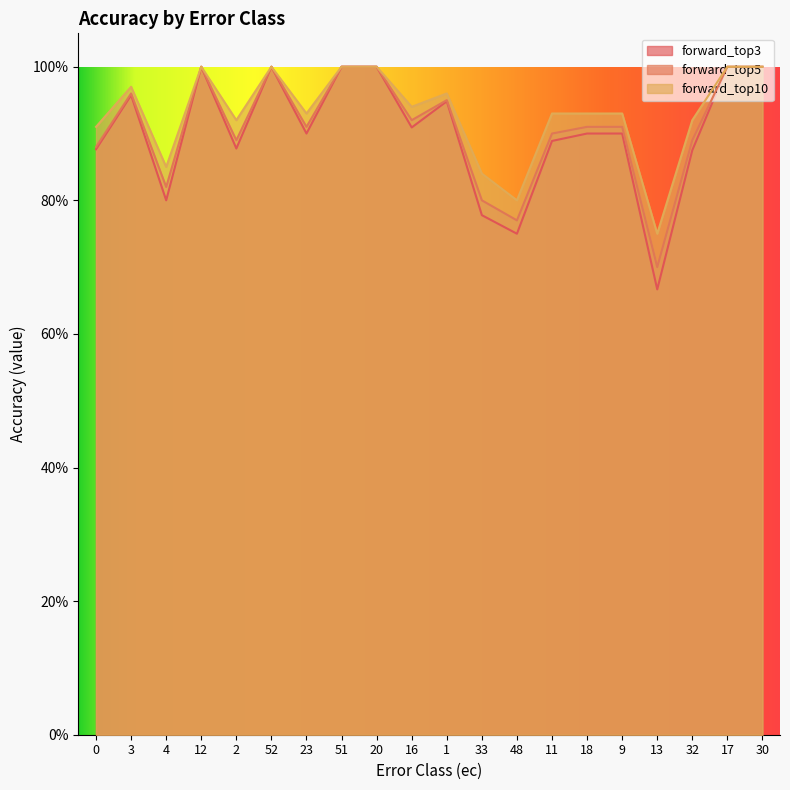

At which category does the chart reach its peak across all series?

12